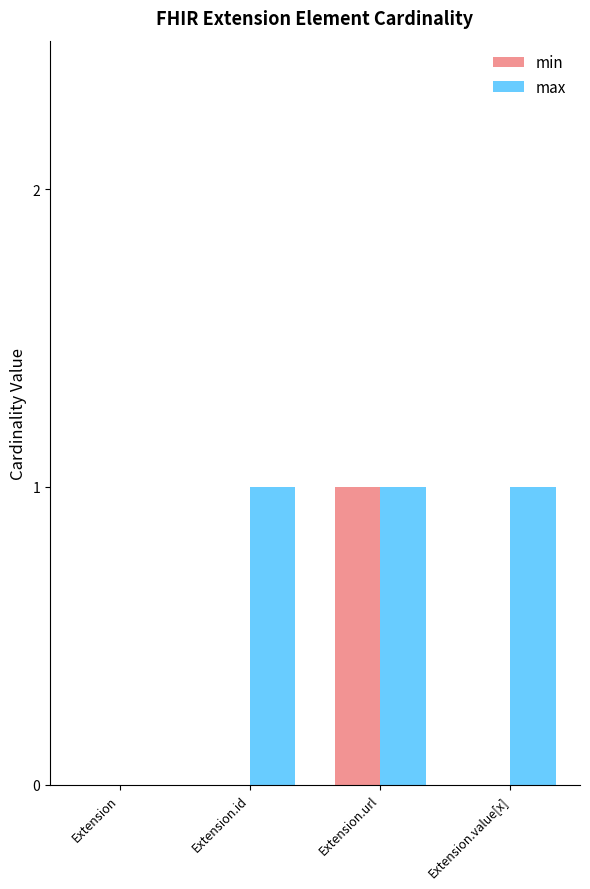

The value of min at Extension is -1. True or false?

False